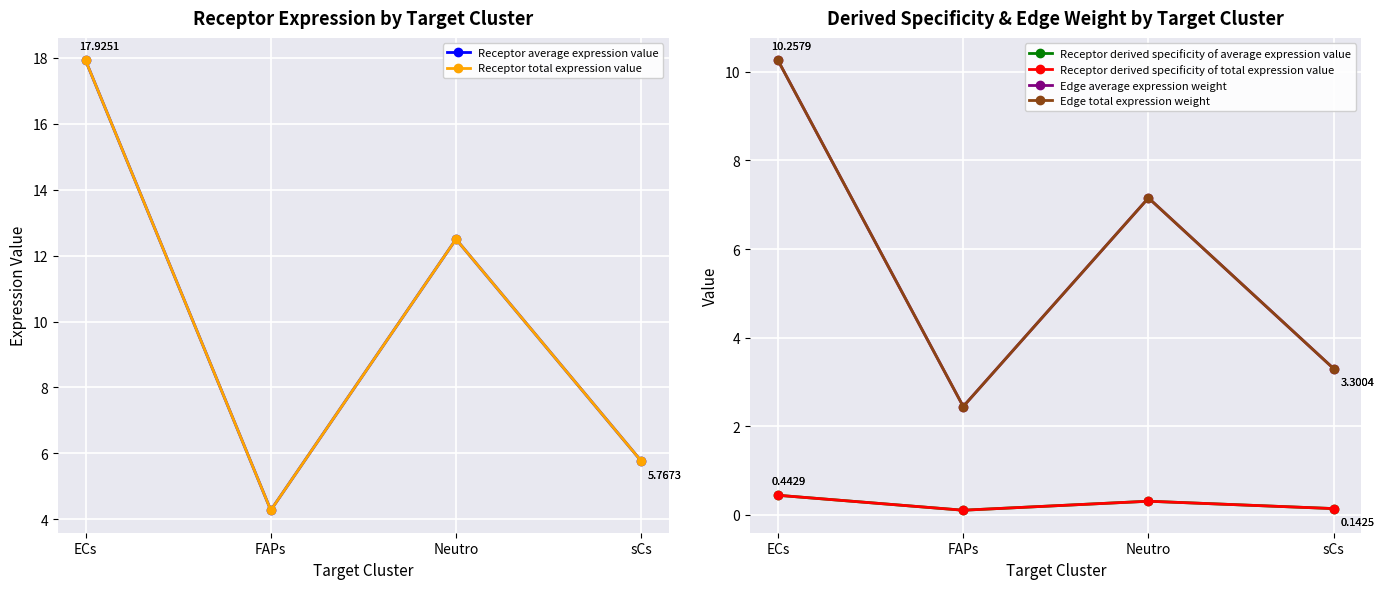

True or false: Receptor total expression value and Edge total expression weight intersect in this chart.

False